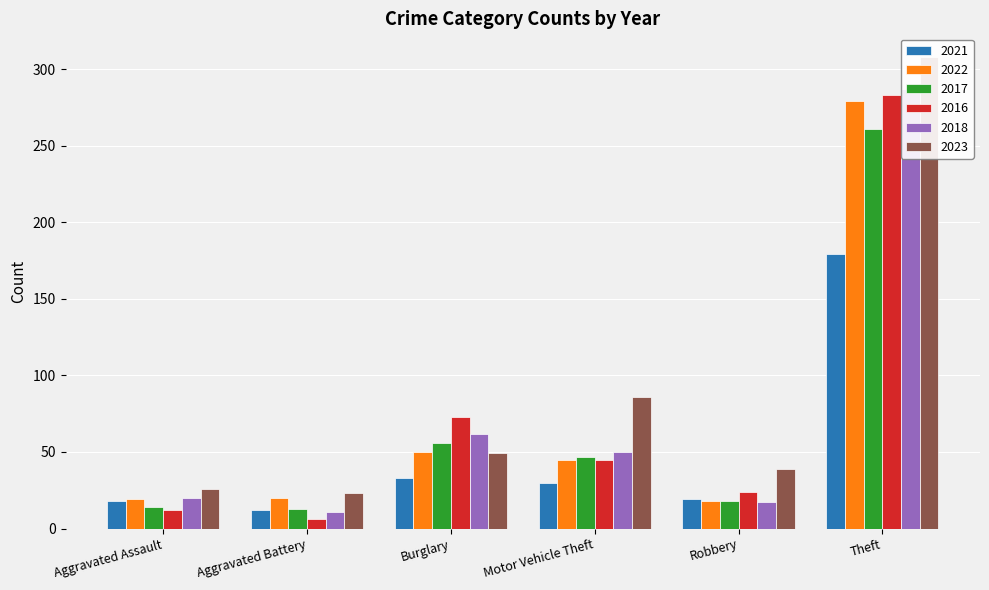

Count the number of categories in the chart.

6